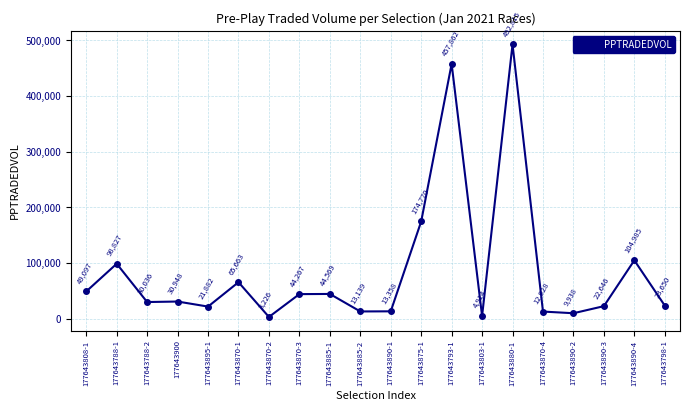

What is the ratio of the value at 177643885-2 to the value at 177643900?

0.4